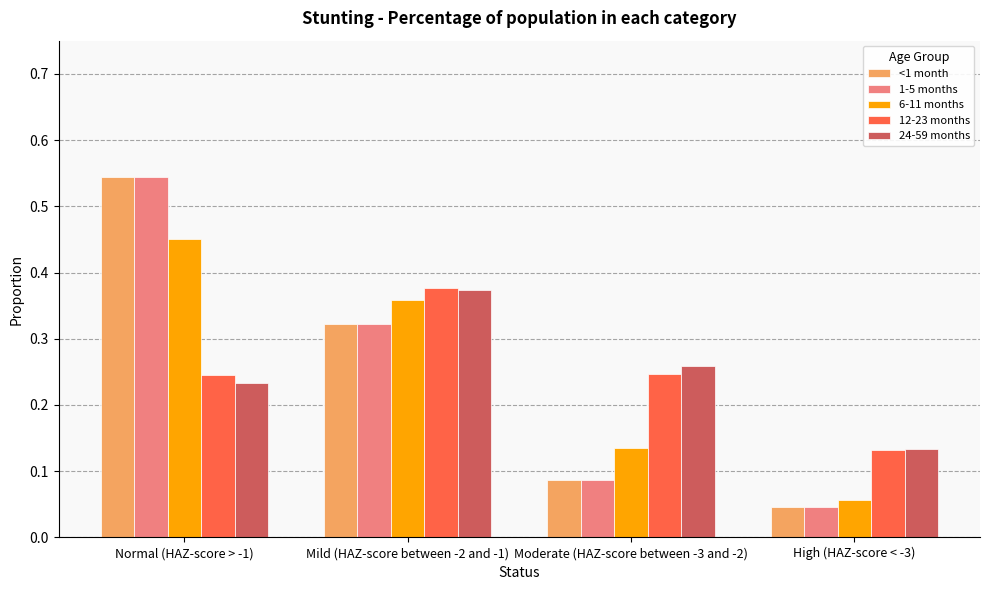

Count the 24-59 months values in the range 0 to 1.

4